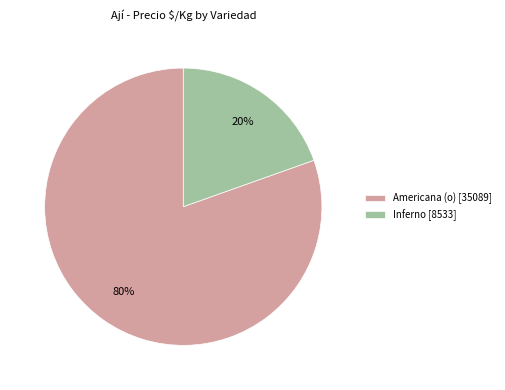

To the nearest percent, what percentage of the pie is Americana (o) [35089]?

80%